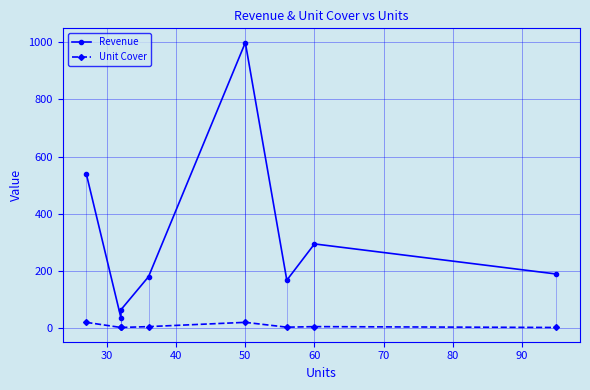

True or false: Revenue and Unit Cover intersect in this chart.

False